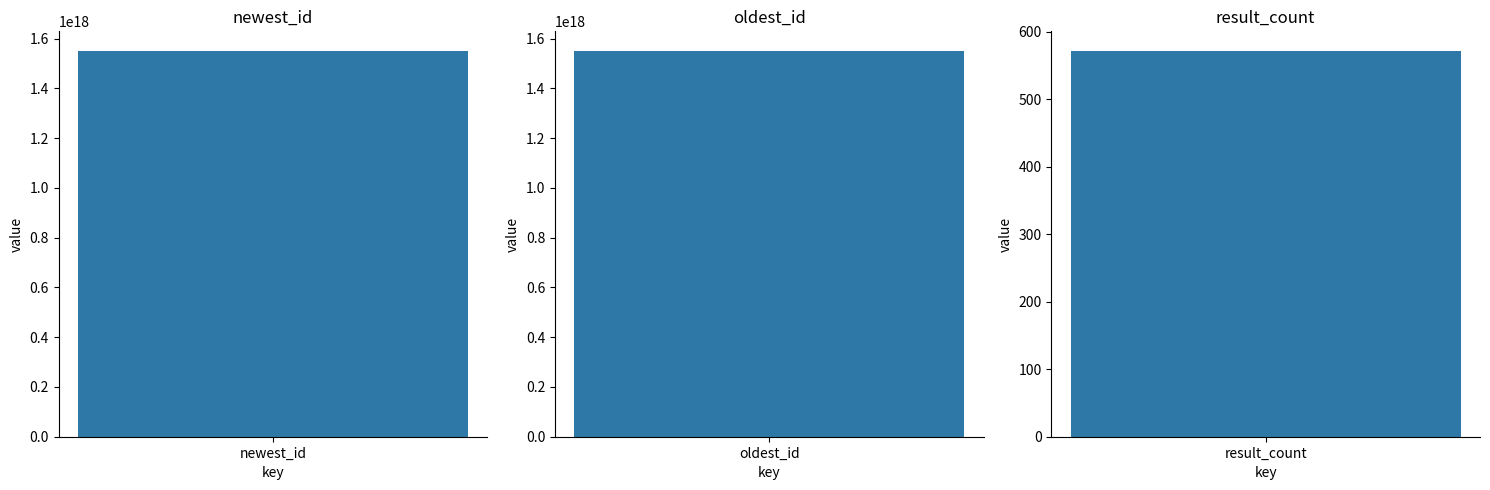

At which category does the chart reach its minimum across all series?

result_count